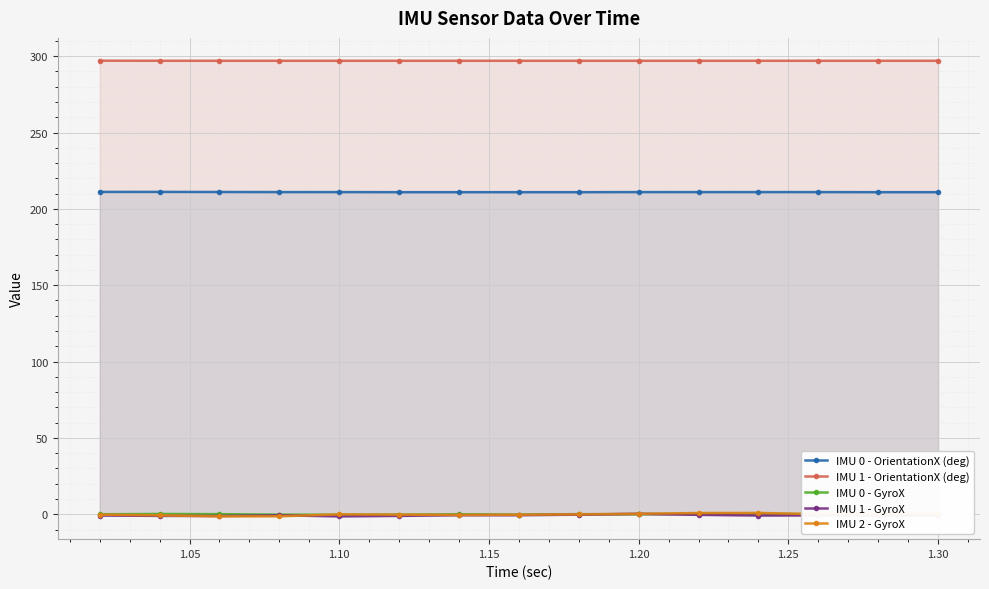

At how many categories does at least one series exceed 193?

15